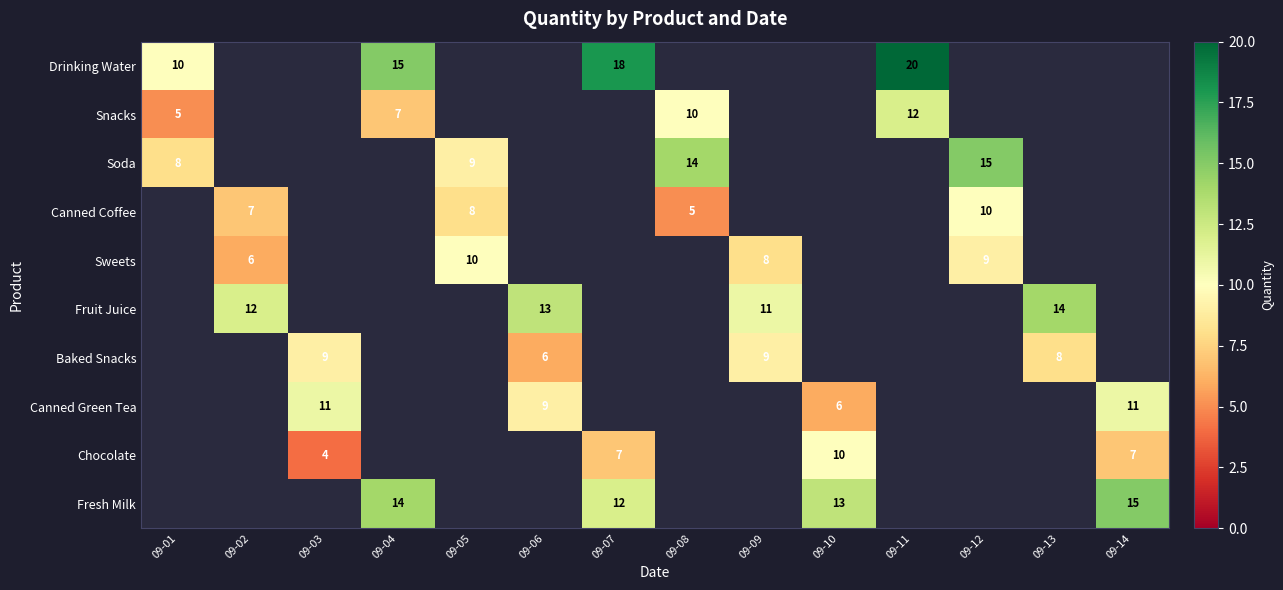

The value of Fresh Milk at 09-10 is 8. True or false?

False